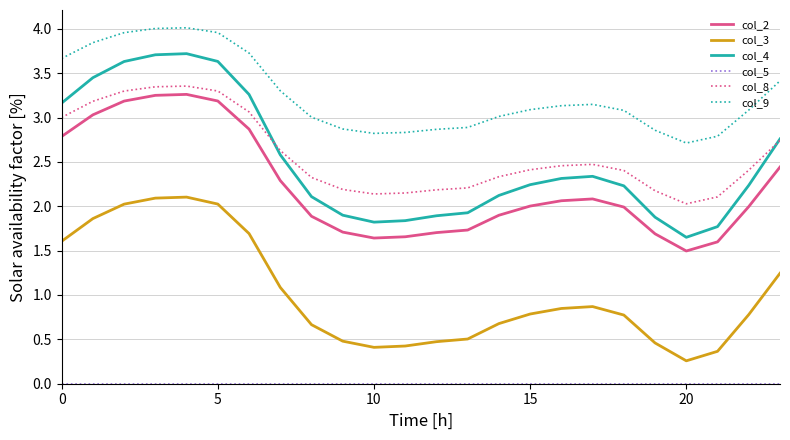

Which series has the widest spread of values?

col_4